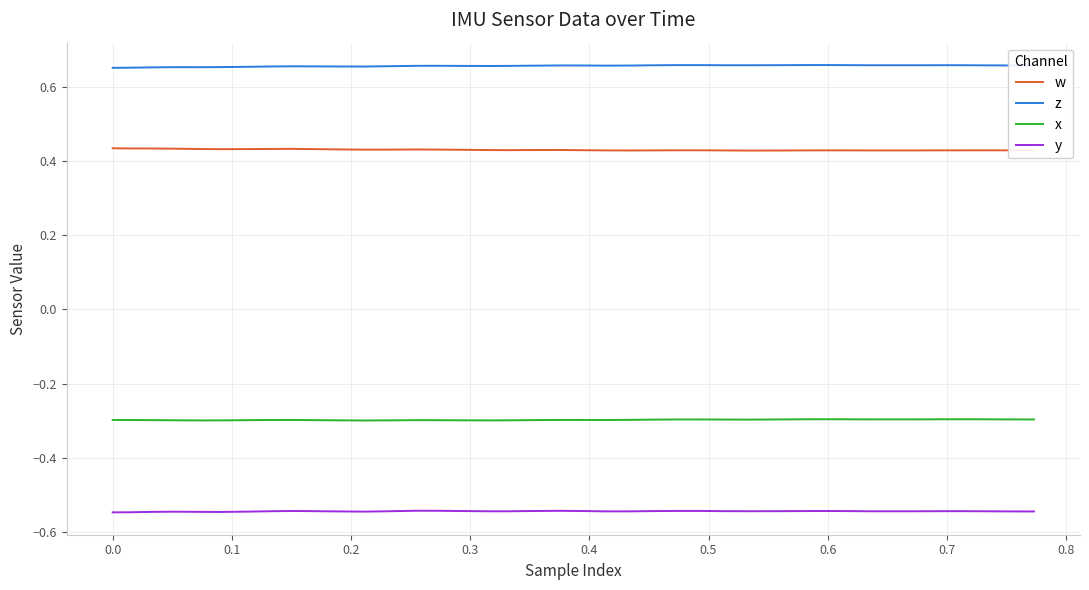

True or false: x and w cross at least once.

False